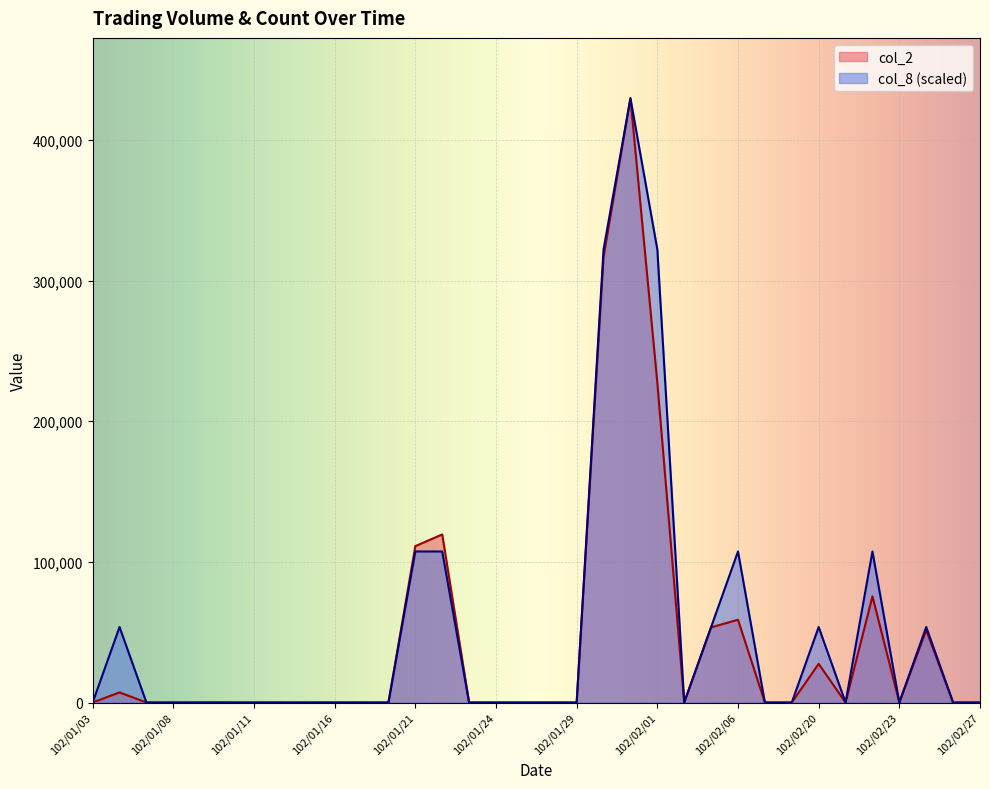

How many intersections are there between col_2 and col_8?

2